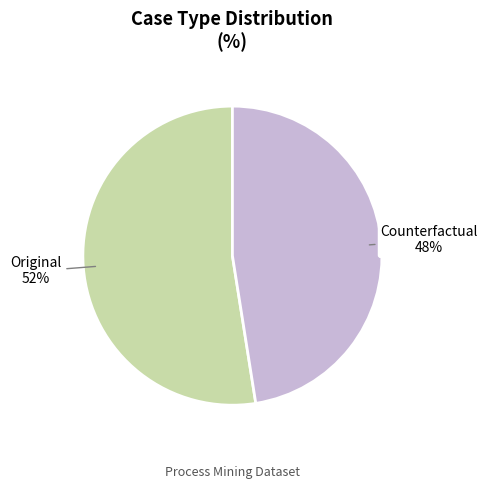

The Counterfactual slice represents 48% of the pie. True or false?

True